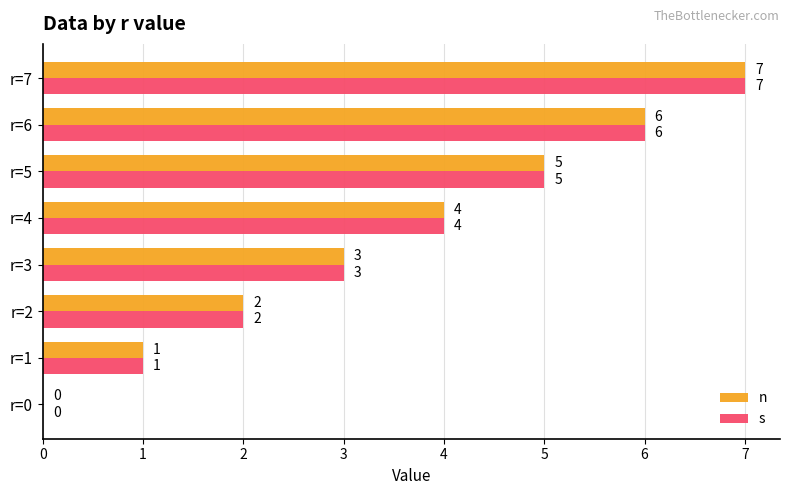

How many n values are between 2 and 6?

5